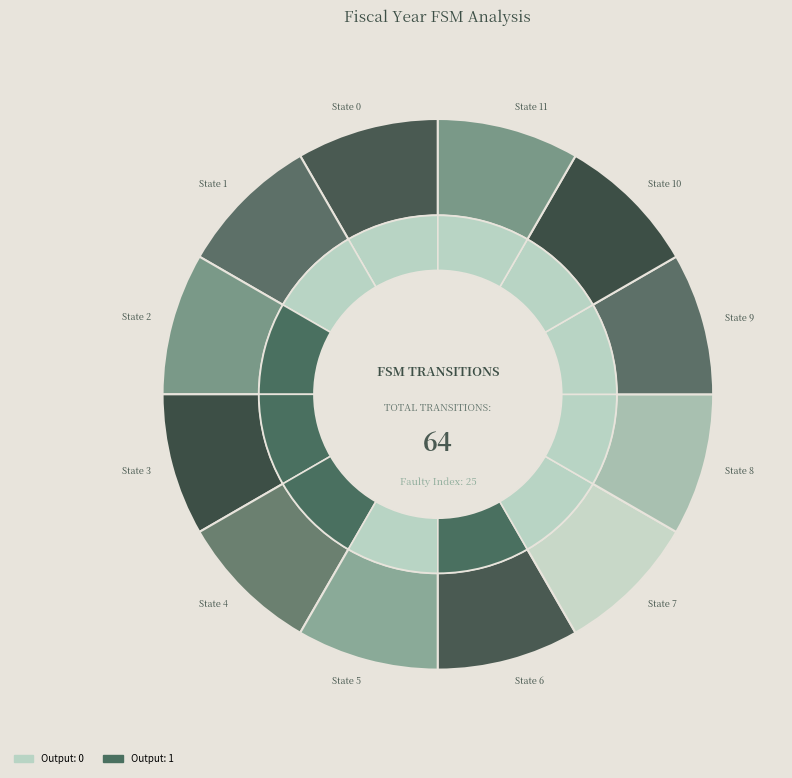

Is it true that 7 is 14% of the pie?

True